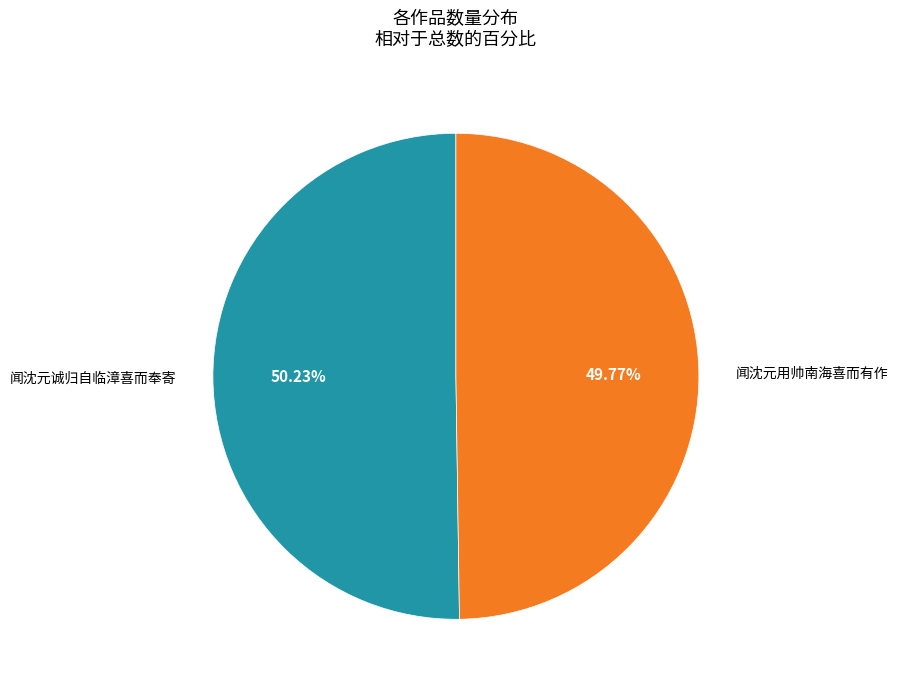

Is there any slice that represents more than half of the pie?

Yes